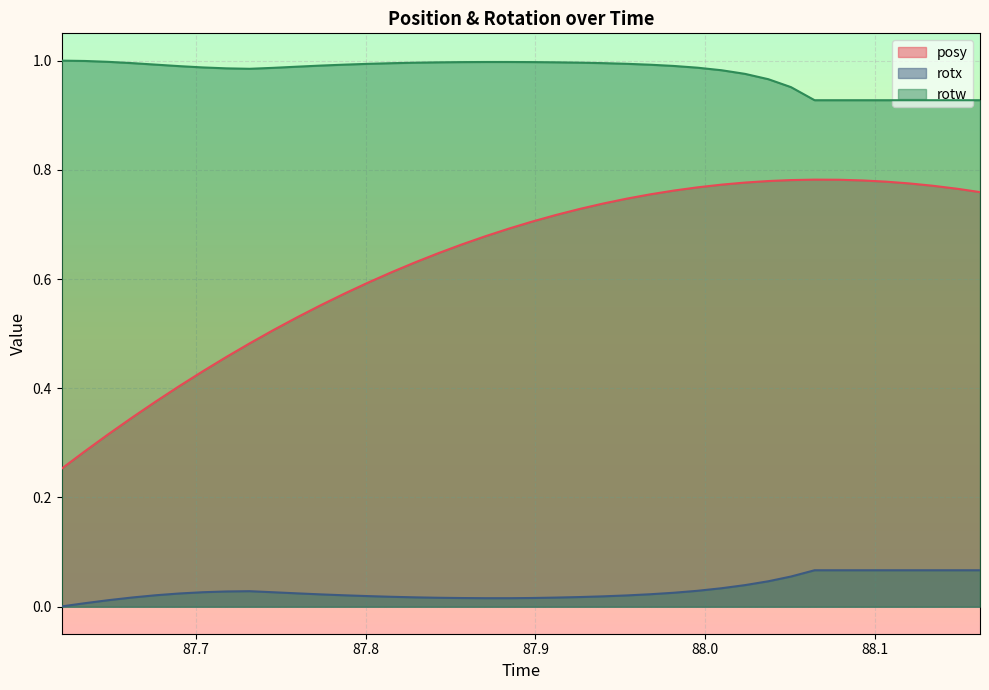

True or false: rotx and posy cross at least once.

False